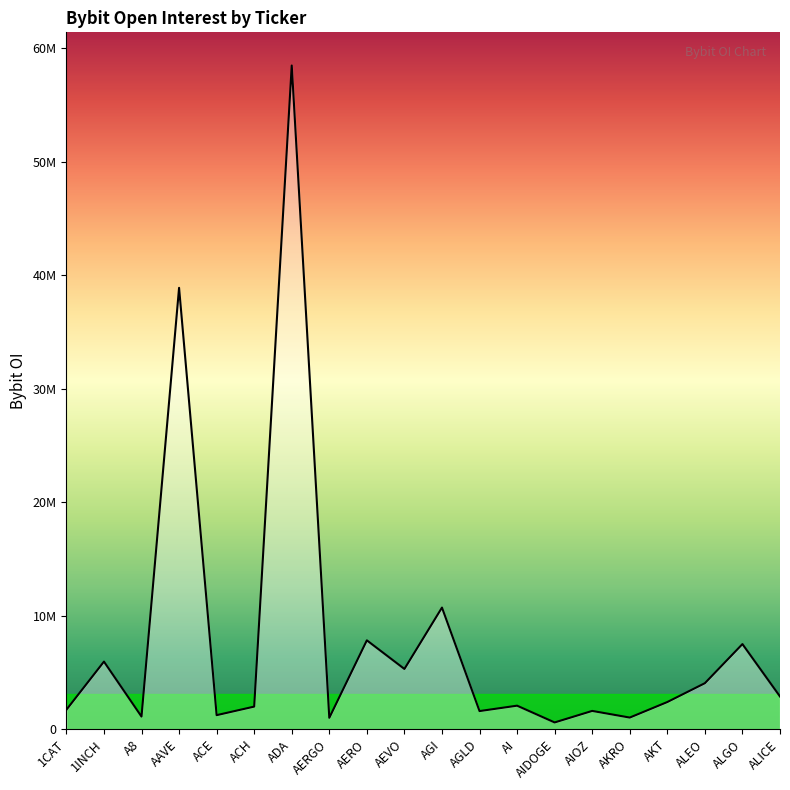

At which label is the value closest to 29533674?

AAVE